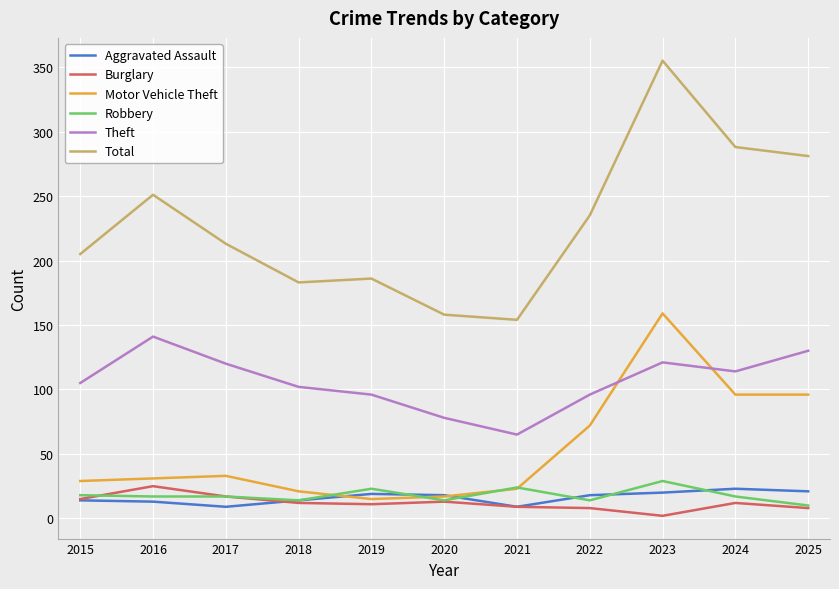

True or false: Theft and Total cross at least once.

False